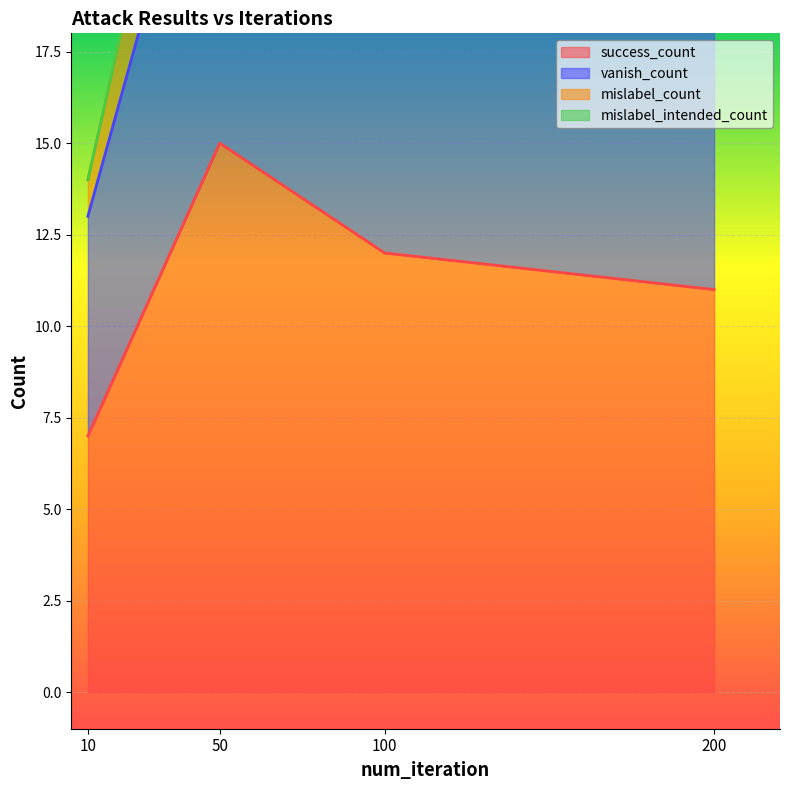

What is the value of the vanish_count point at the 1st from the left?

13